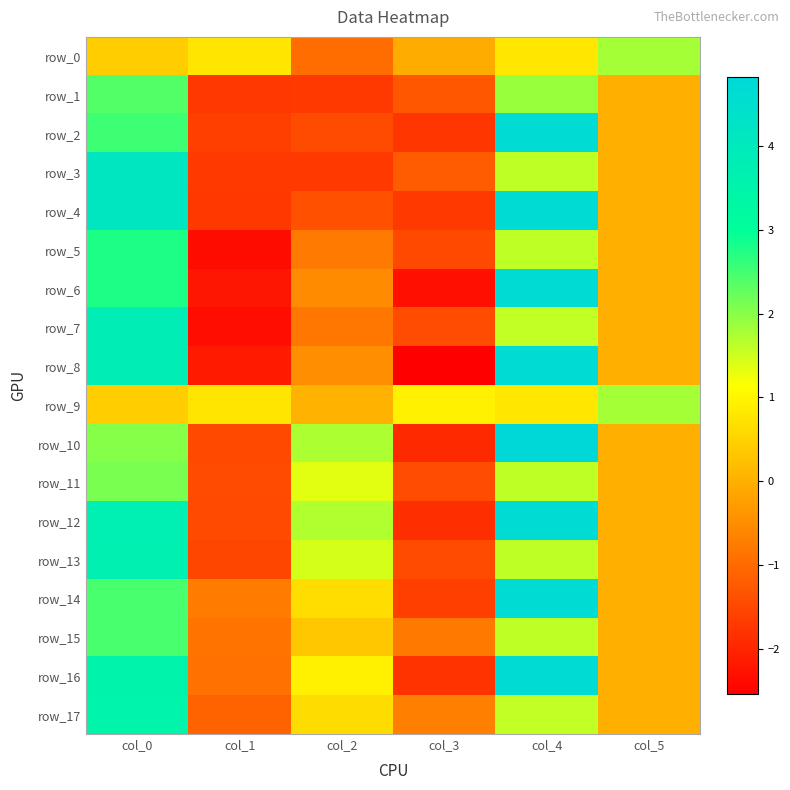

True or false: row_2 has a value of -1.4 at col_2.

True